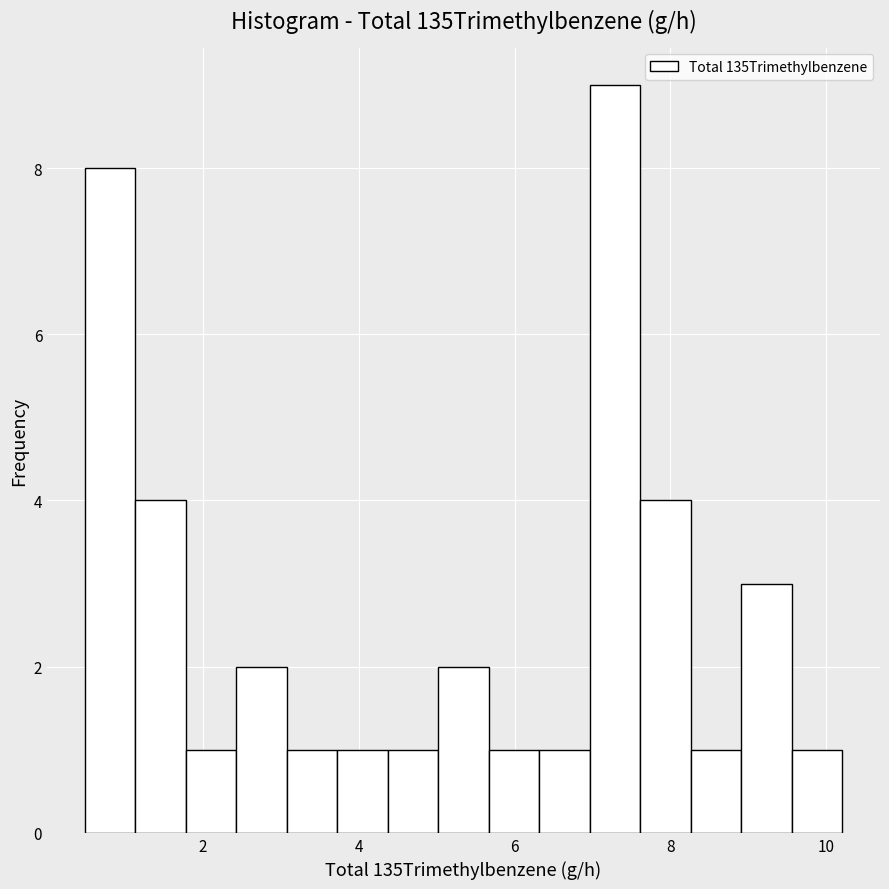

Around what value on the x-axis is the tallest bar? Give the approximate position of its centre, as read against the axis.

7.2